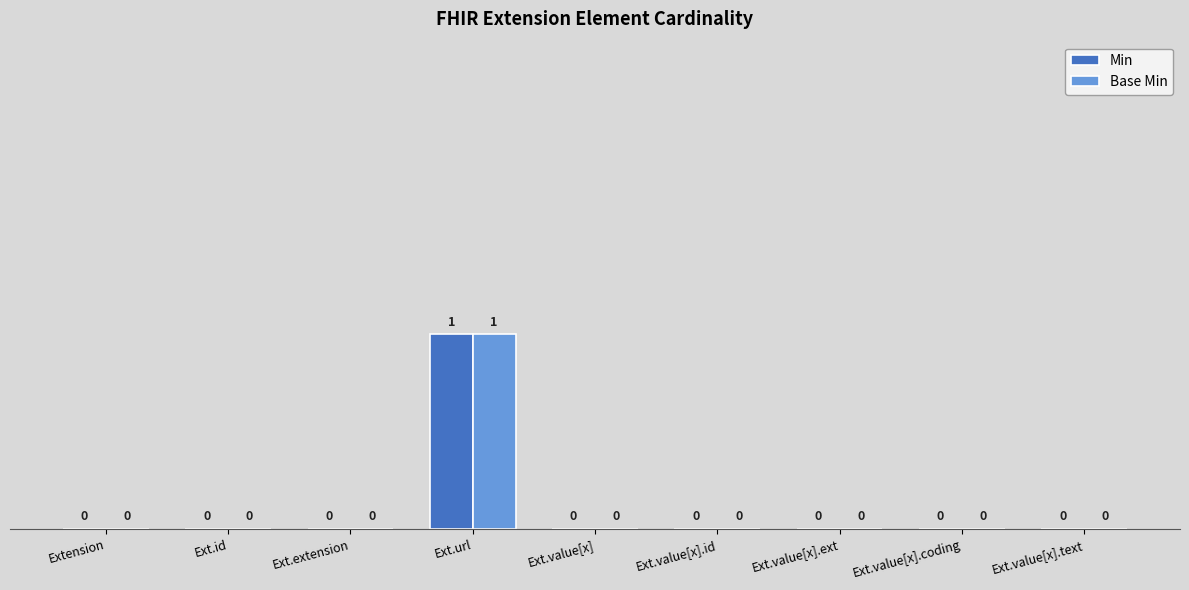

At which label does Base Min reach its peak?

Ext.url